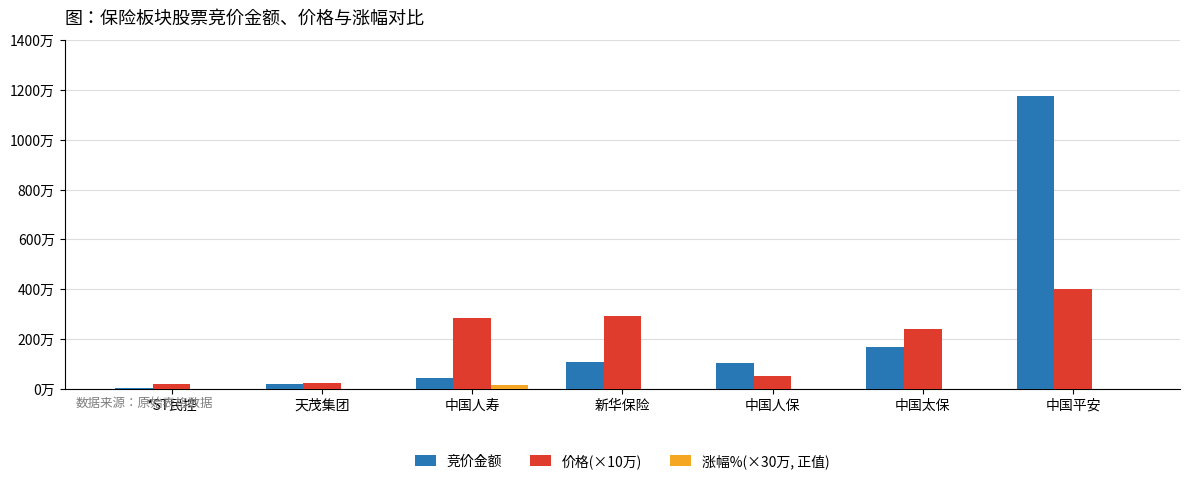

At which label does 涨幅%(×30万, 正值) reach its peak?

中国人寿